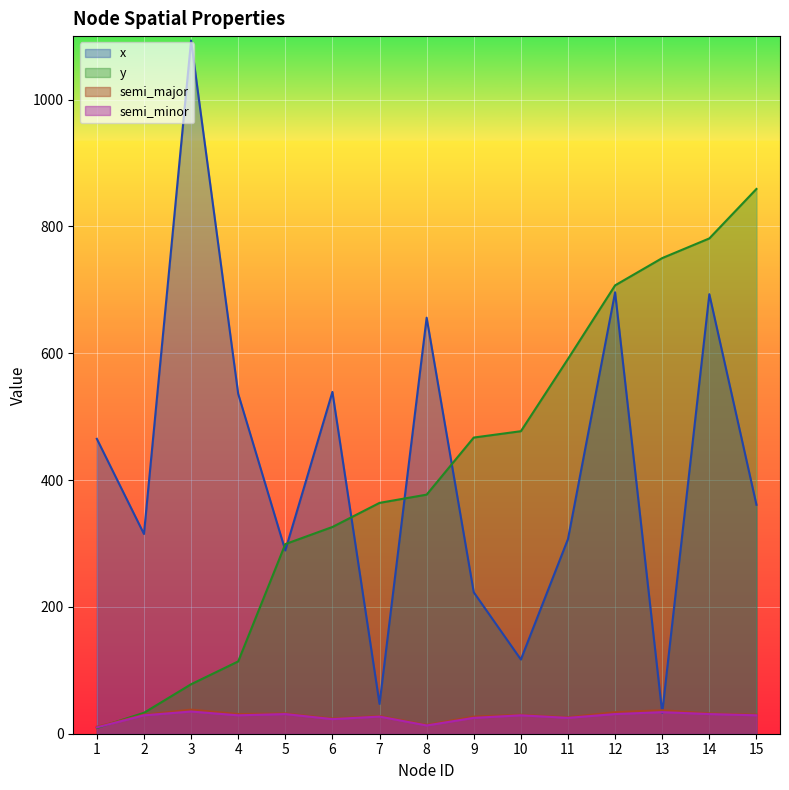

What is the smallest value displayed?

9